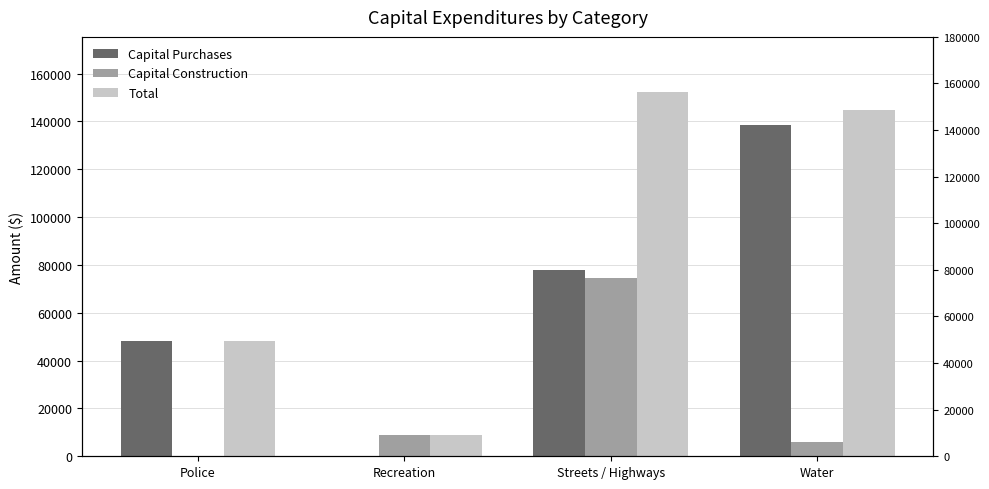

Rank the series at Police from lowest to highest value.

Capital Construction, Capital Purchases, Total